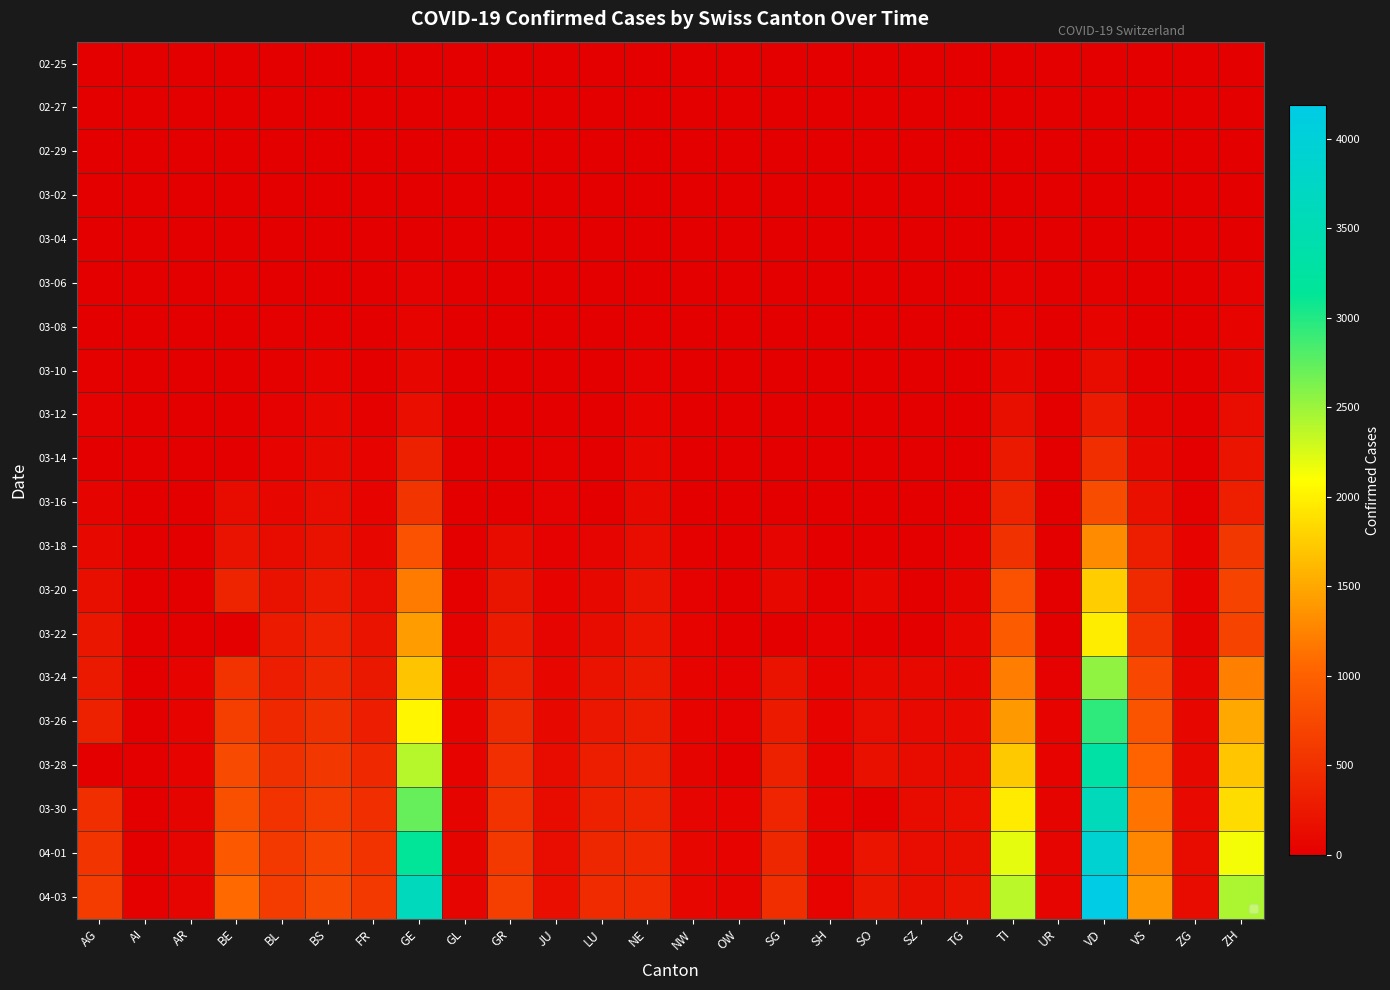

At which category is the sum across all series the highest?

VD